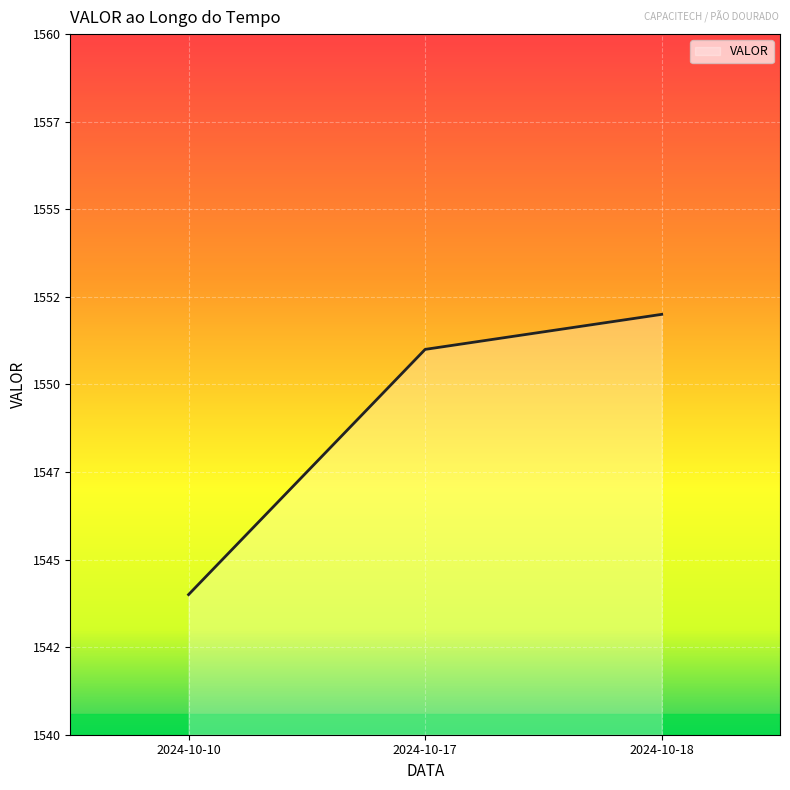

Does the chart have visible grid lines?

Yes